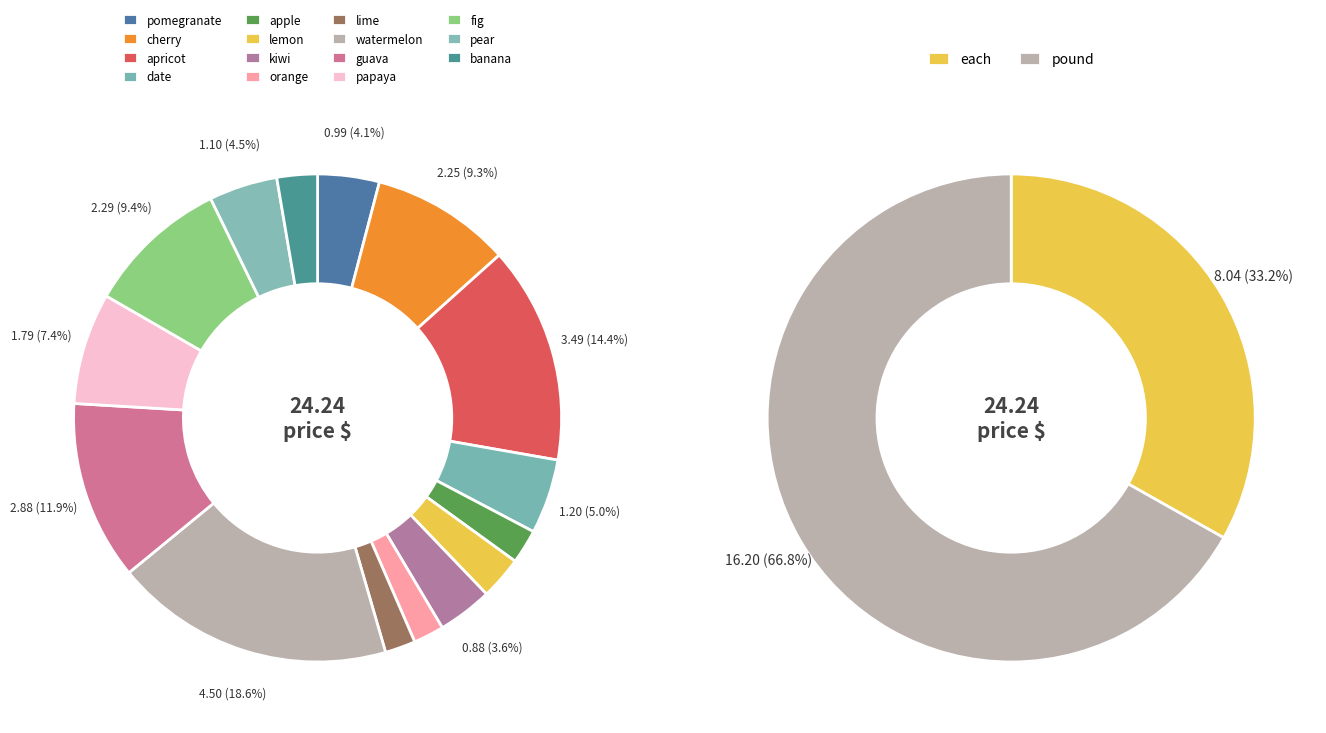

What percentage is the kiwi slice, to the nearest percent?

4%